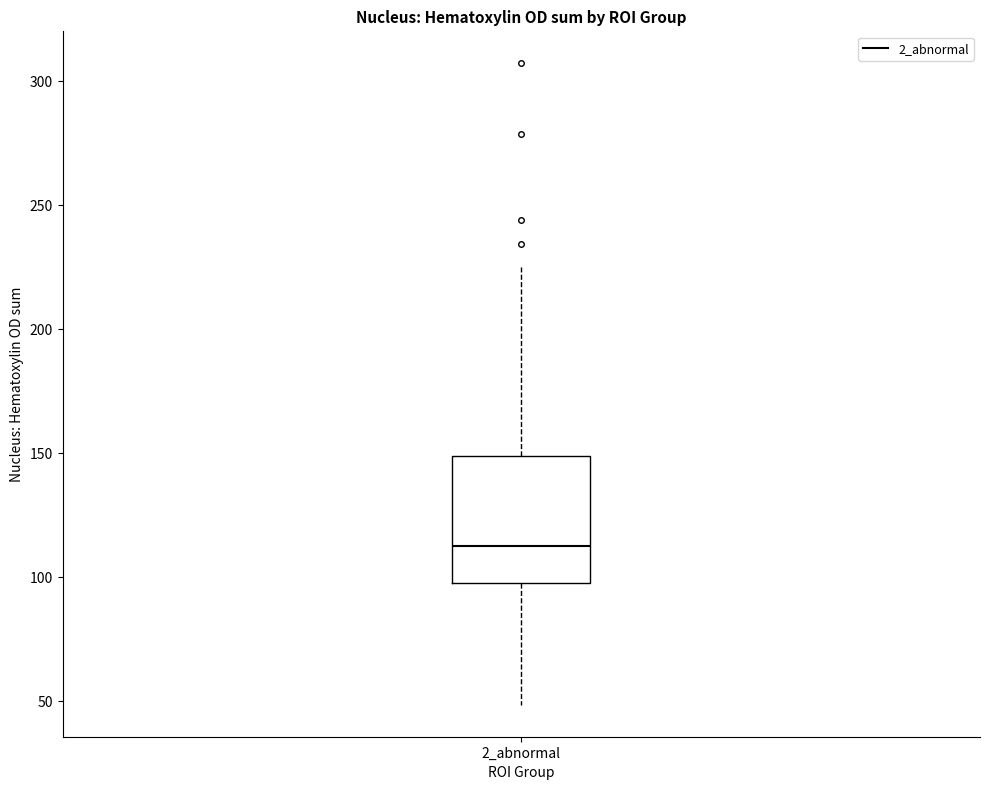

Transcribe this box plot: give where the median line is, the range the box spans, and where the two whiskers end, as read against the y-axis. The values are not printed on the chart, so give them approximately, as read against the axis.

median 115, box 100 to 150, whiskers 50 to 225